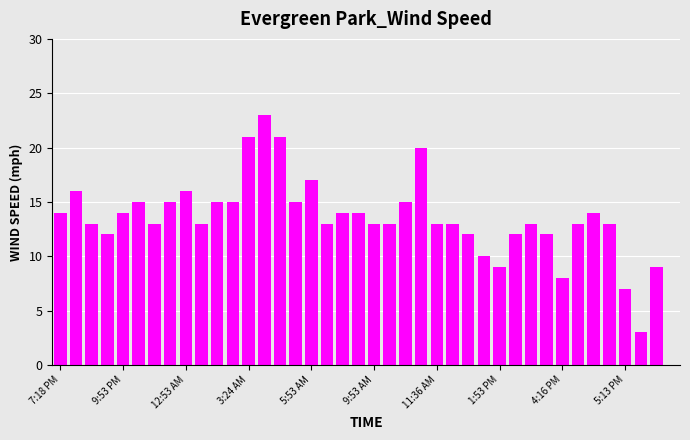

What is the sum of all values?

531